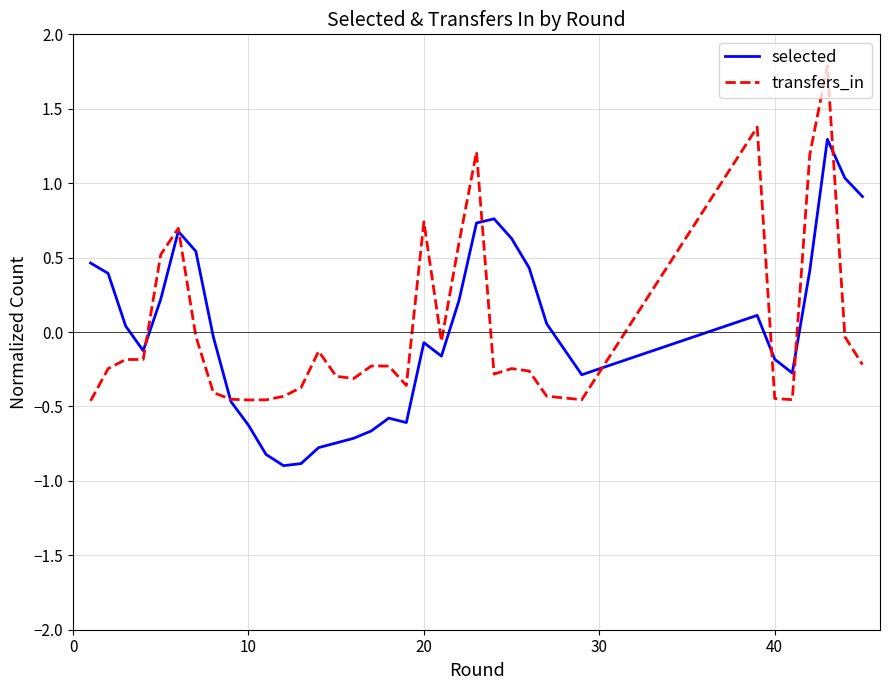

What is the maximum value shown in the chart?

1.8